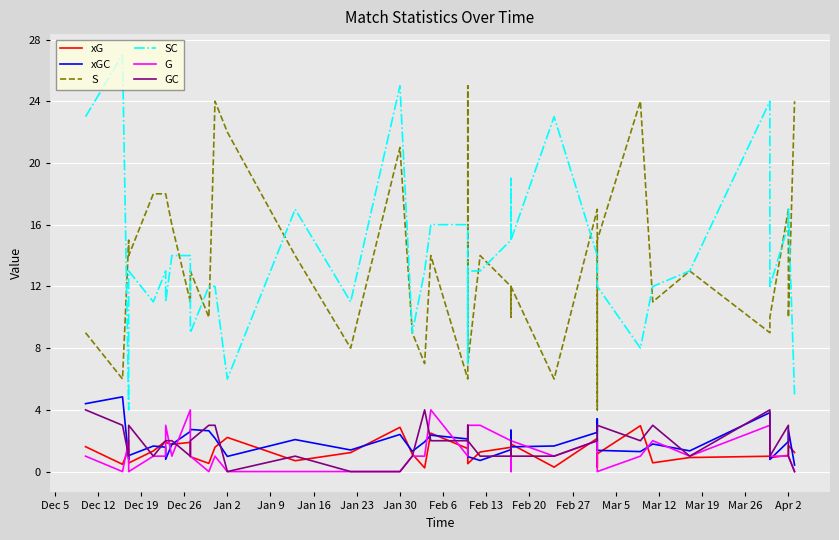

How many values in the GC series are below 2?

16